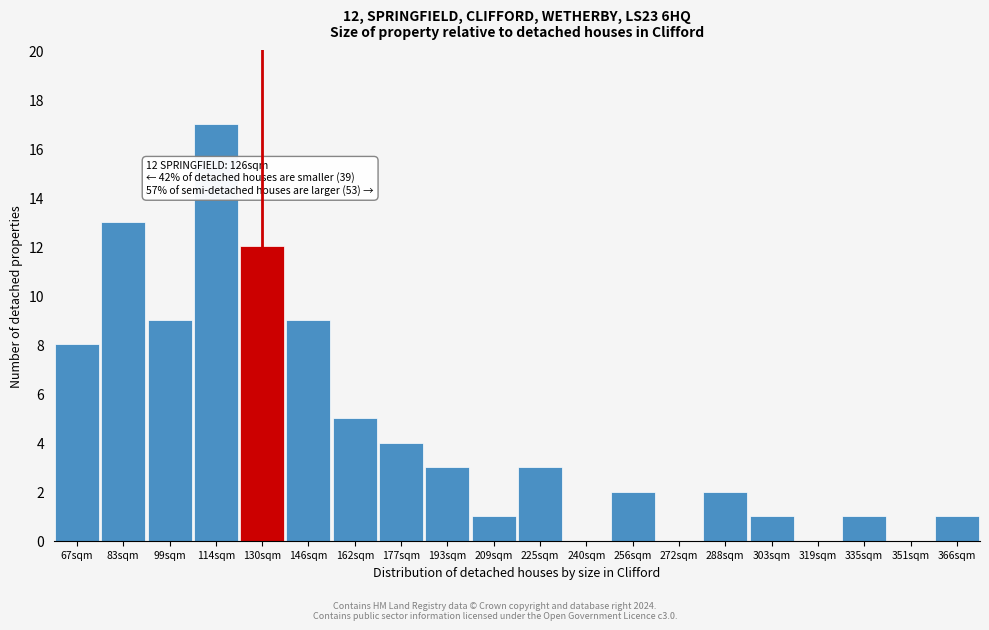

Reading left to right, extract all data points from this chart.

67sqm=8	83sqm=13	99sqm=9	114sqm=17	130sqm=12	146sqm=9	162sqm=5	177sqm=4	193sqm=3	209sqm=1	225sqm=3	240sqm=0	256sqm=2	272sqm=0	288sqm=2	303sqm=1	319sqm=0	335sqm=1	351sqm=0	366sqm=1